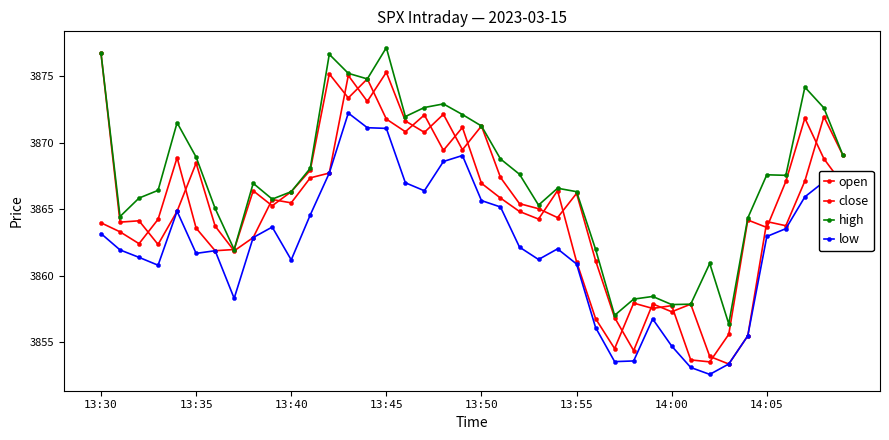

How many data points does each series have?

40